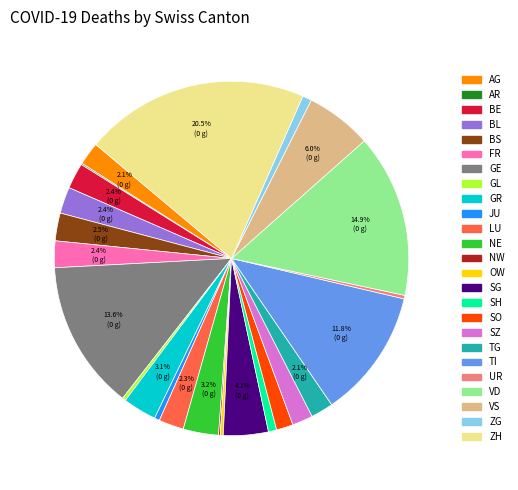

Is there a majority slice in this chart?

No